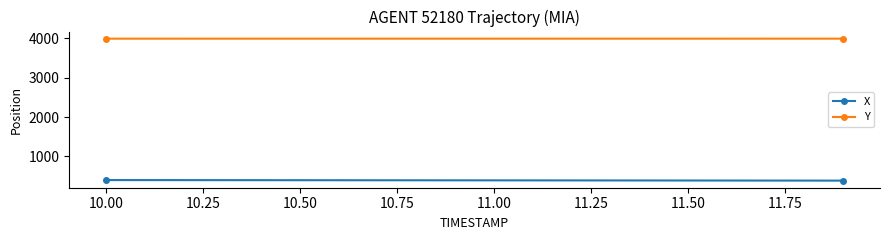

Is this an area chart (filled region under the line)?

No